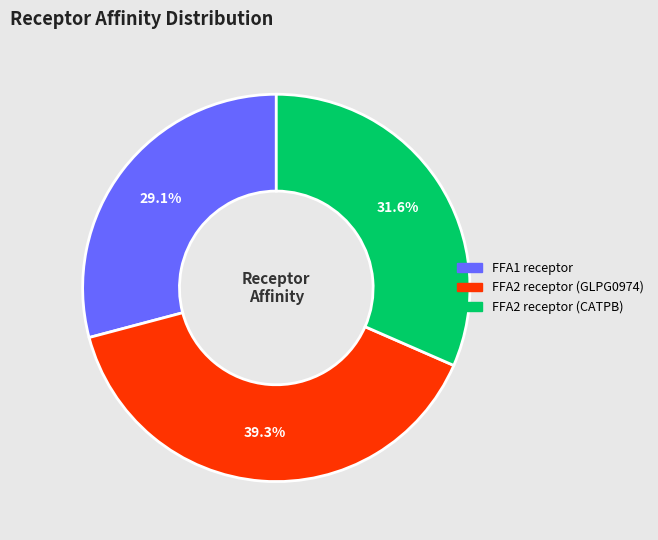

What is the total percentage of FFA2 receptor (CATPB) and FFA1 receptor?

60.7%